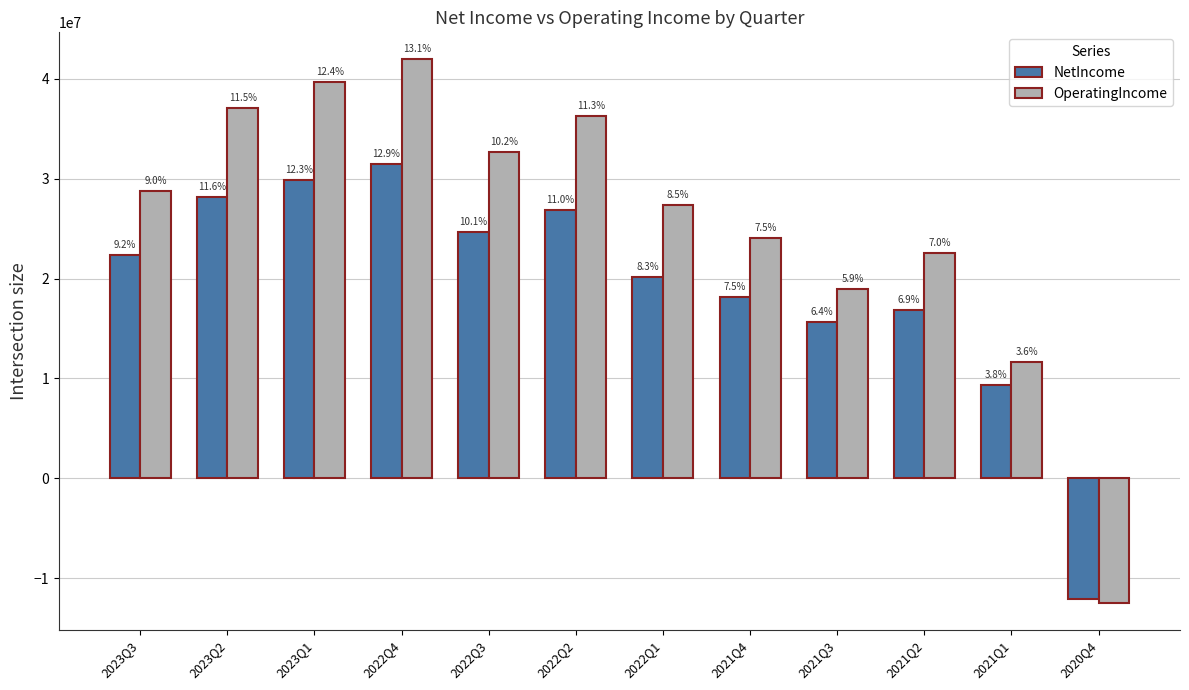

Which has a higher value, 2023Q2 or 2021Q1?

2023Q2